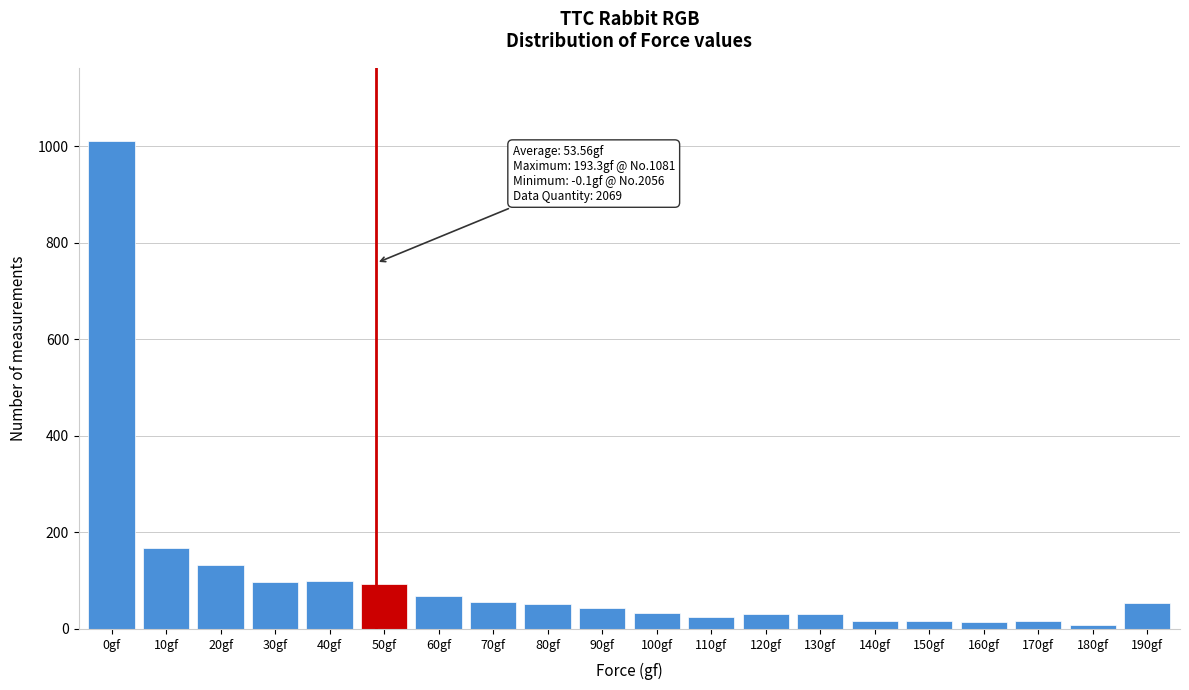

What is the sum of all values?

2069